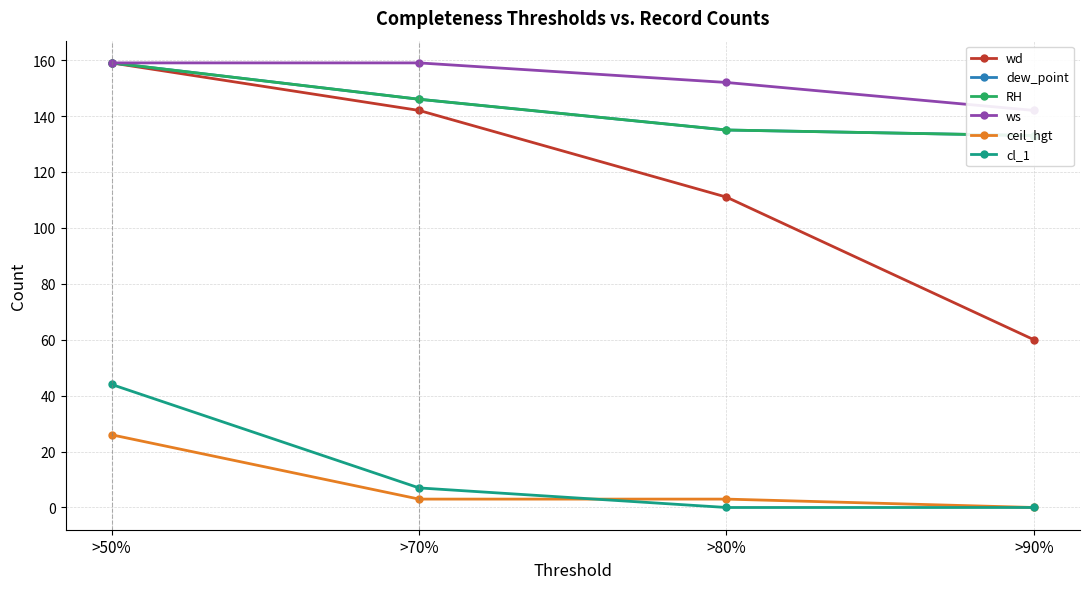

The RH series shows 223 at >90%. True or false?

False